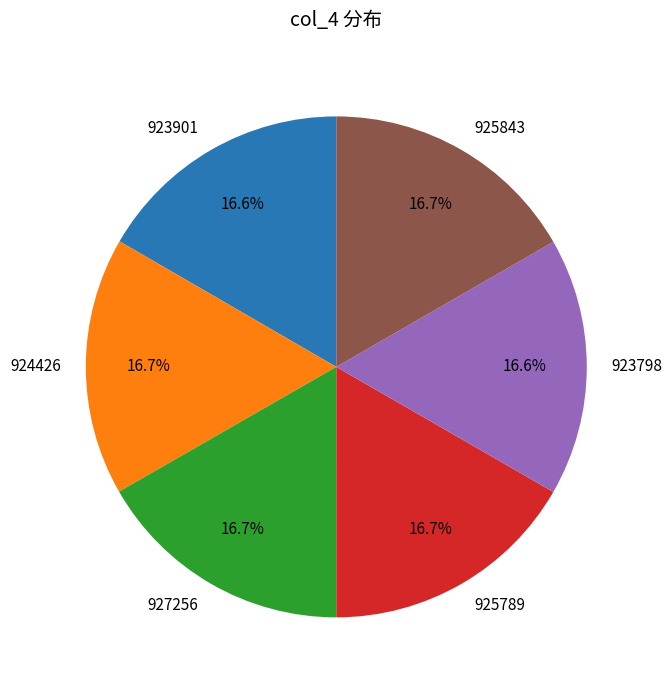

To the nearest percent, what portion does 923798 represent?

17%